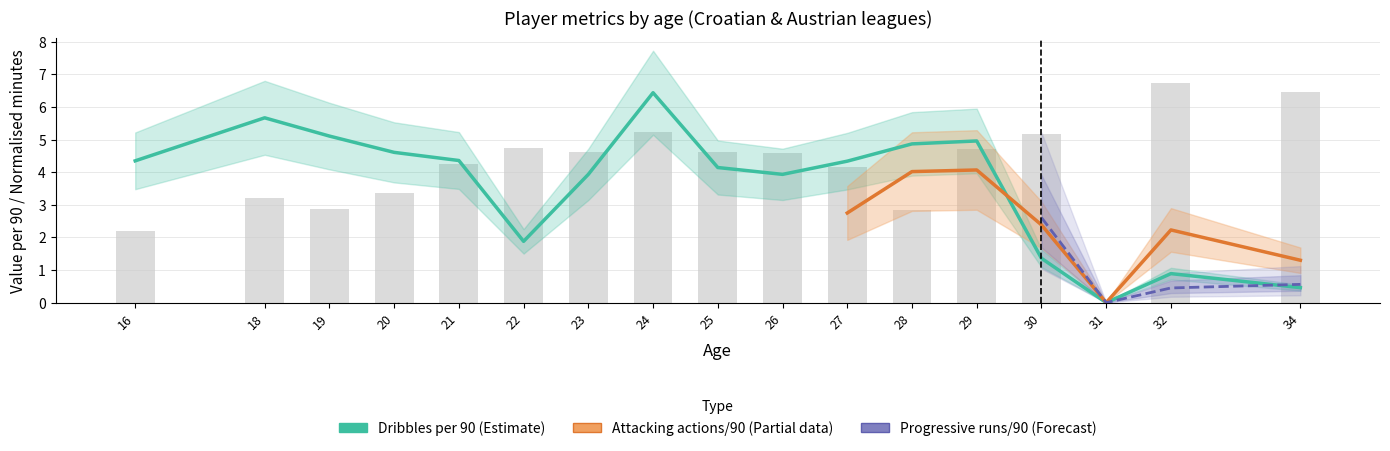

True or false: Dribbles per 90 (avg) has a value of 5.7 at 18.

True